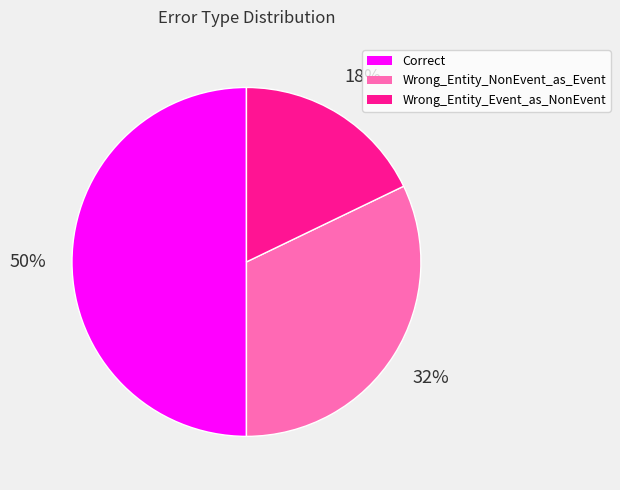

How many segments does this pie chart have?

3